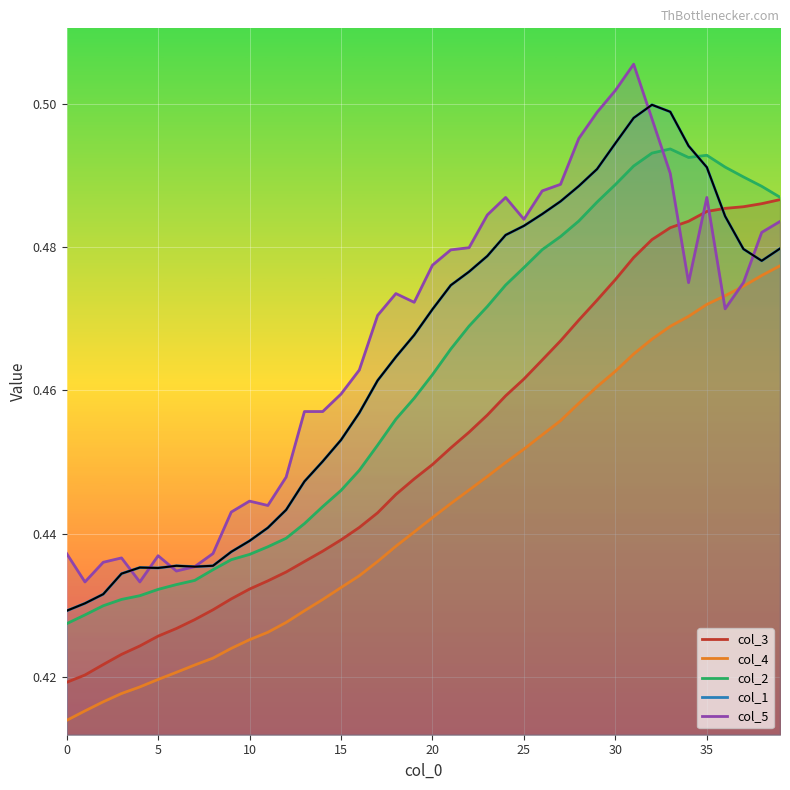

At 14, list the series in order from largest to smallest.

col_5, col_1, col_2, col_3, col_4